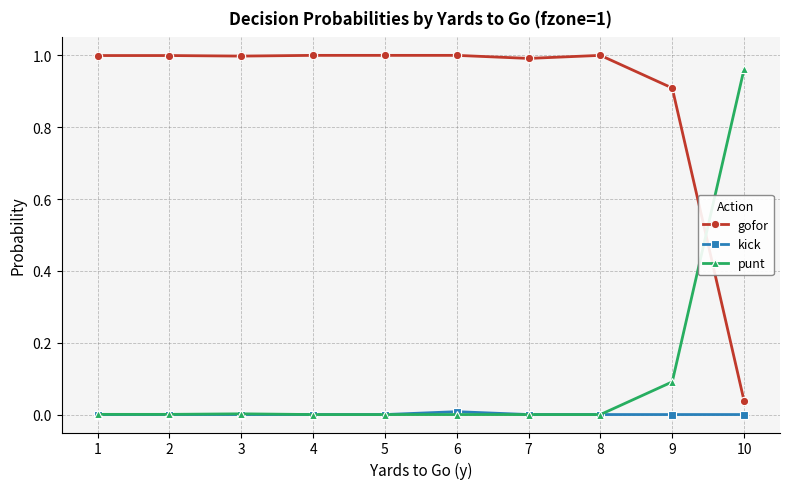

Which series has the largest total across all categories?

gofor